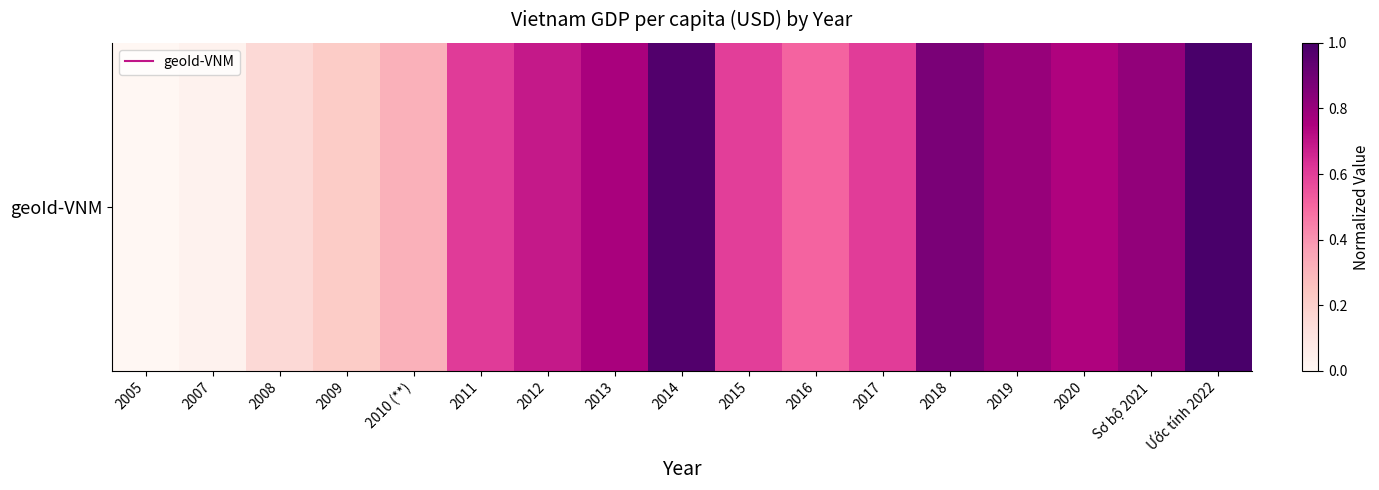

What is the difference between the maximum and second lowest values?

1.0